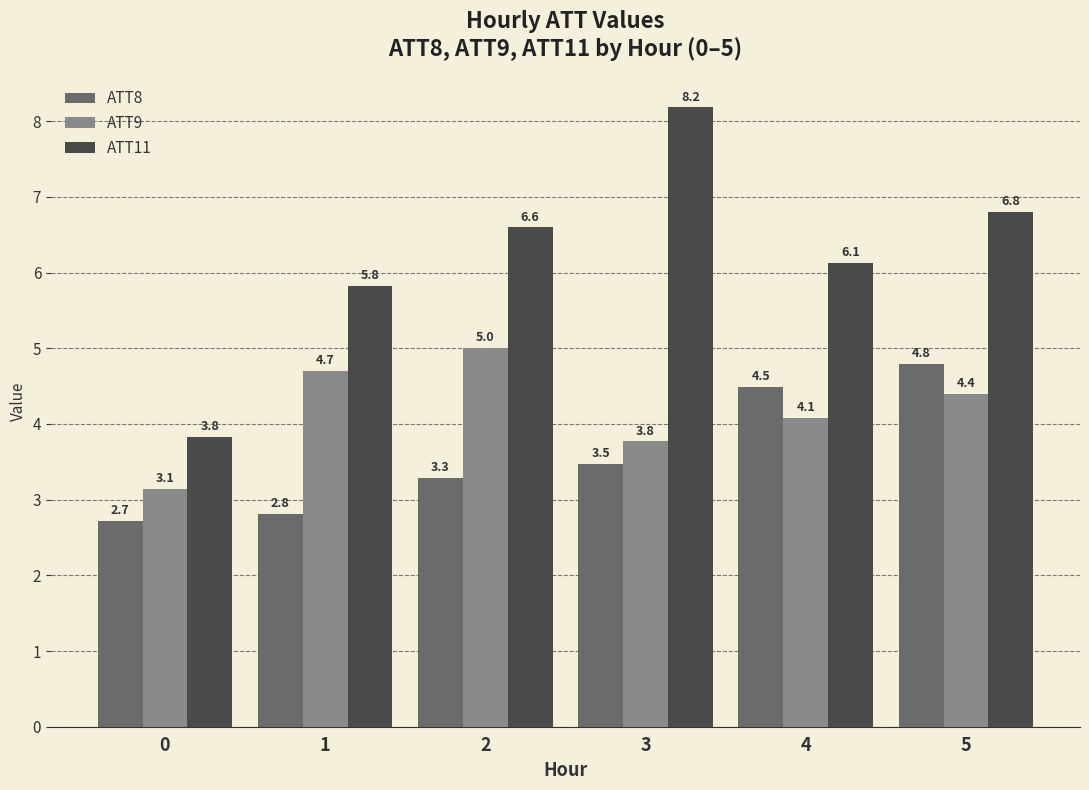

The value of ATT11 at 4 is 6.1. True or false?

True